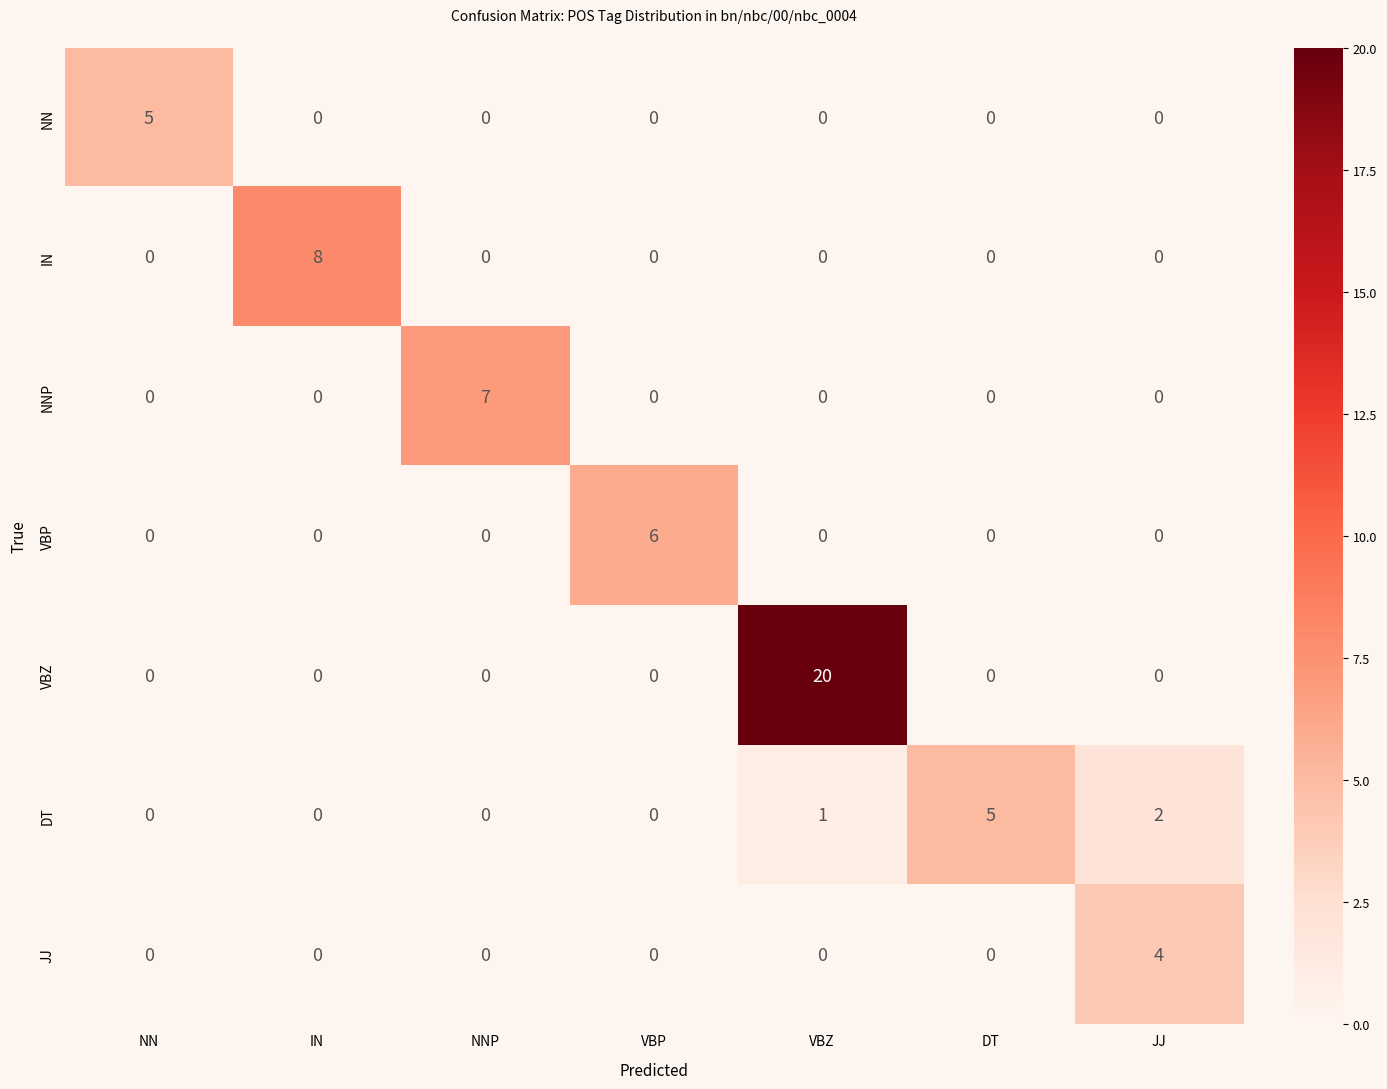

What is the sum of all NNP values?

7